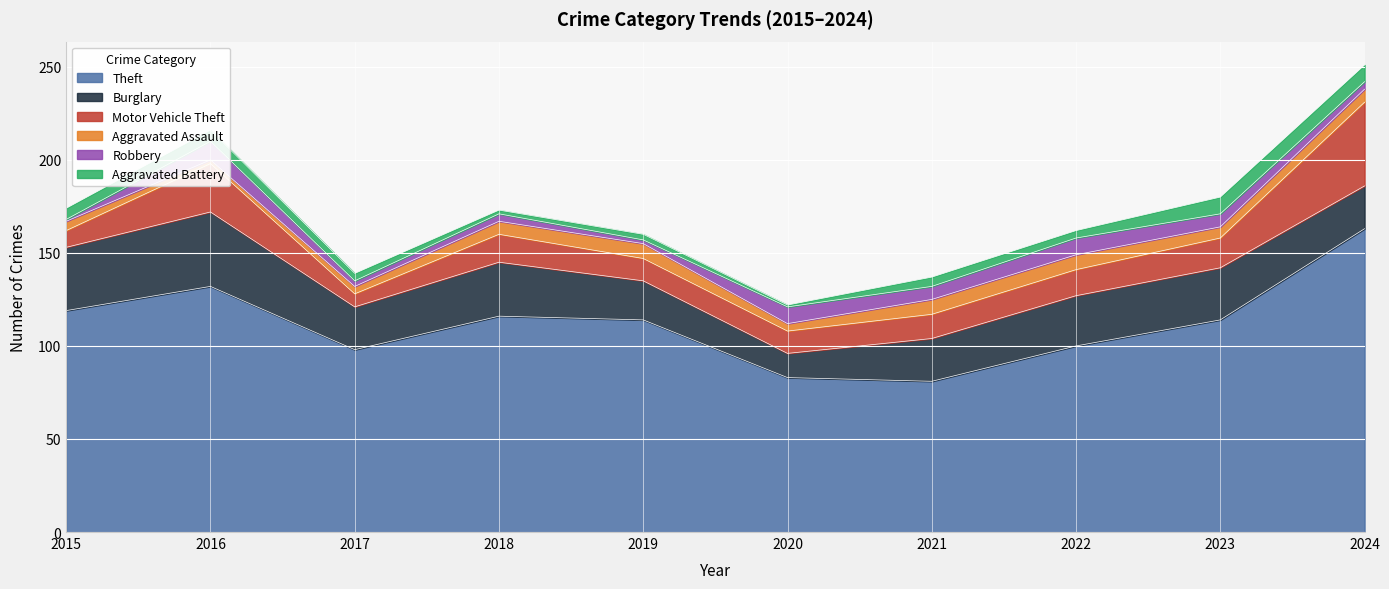

What is the difference between the maximum and minimum values in the Burglary series?

27